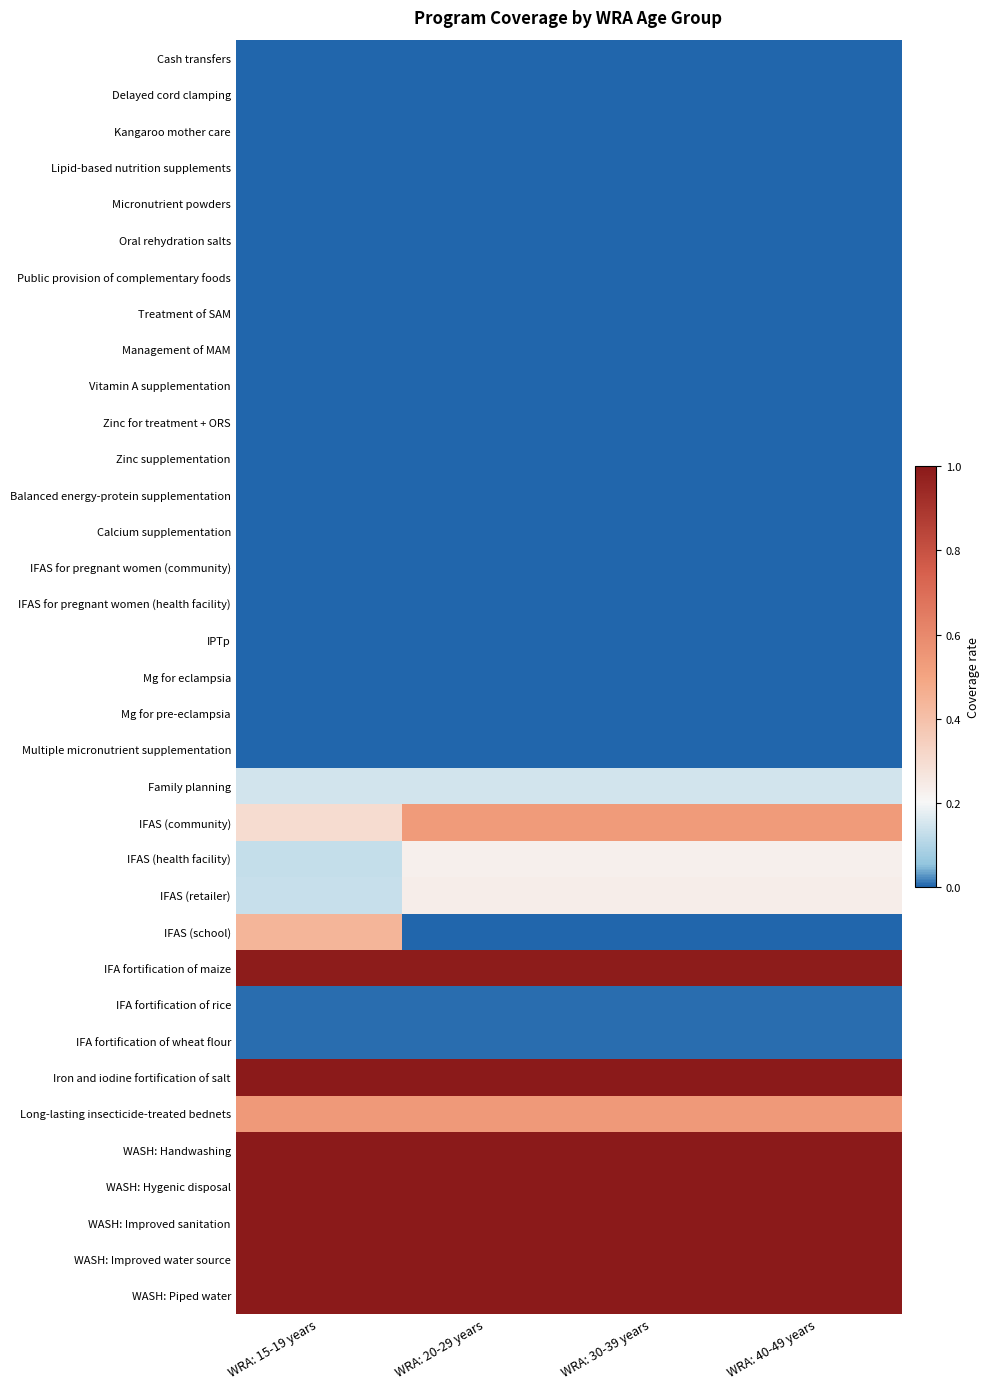

Reading left to right, what are all the values shown in this chart?

Cash transfers: WRA: 15-19 years=0.0	WRA: 20-29 years=0.0	WRA: 30-39 years=0.0	WRA: 40-49 years=0.0
Delayed cord clamping: WRA: 15-19 years=0.0	WRA: 20-29 years=0.0	WRA: 30-39 years=0.0	WRA: 40-49 years=0.0
Kangaroo mother care: WRA: 15-19 years=0.0	WRA: 20-29 years=0.0	WRA: 30-39 years=0.0	WRA: 40-49 years=0.0
Lipid-based nutrition supplements: WRA: 15-19 years=0.0	WRA: 20-29 years=0.0	WRA: 30-39 years=0.0	WRA: 40-49 years=0.0
Micronutrient powders: WRA: 15-19 years=0.0	WRA: 20-29 years=0.0	WRA: 30-39 years=0.0	WRA: 40-49 years=0.0
Oral rehydration salts: WRA: 15-19 years=0.0	WRA: 20-29 years=0.0	WRA: 30-39 years=0.0	WRA: 40-49 years=0.0
Public provision of complementary foods: WRA: 15-19 years=0.0	WRA: 20-29 years=0.0	WRA: 30-39 years=0.0	WRA: 40-49 years=0.0
Treatment of SAM: WRA: 15-19 years=0.0	WRA: 20-29 years=0.0	WRA: 30-39 years=0.0	WRA: 40-49 years=0.0
Management of MAM: WRA: 15-19 years=0.0	WRA: 20-29 years=0.0	WRA: 30-39 years=0.0	WRA: 40-49 years=0.0
Vitamin A supplementation: WRA: 15-19 years=0.0	WRA: 20-29 years=0.0	WRA: 30-39 years=0.0	WRA: 40-49 years=0.0
Zinc for treatment + ORS: WRA: 15-19 years=0.0	WRA: 20-29 years=0.0	WRA: 30-39 years=0.0	WRA: 40-49 years=0.0
Zinc supplementation: WRA: 15-19 years=0.0	WRA: 20-29 years=0.0	WRA: 30-39 years=0.0	WRA: 40-49 years=0.0
Balanced energy-protein supplementation: WRA: 15-19 years=0.0	WRA: 20-29 years=0.0	WRA: 30-39 years=0.0	WRA: 40-49 years=0.0
Calcium supplementation: WRA: 15-19 years=0.0	WRA: 20-29 years=0.0	WRA: 30-39 years=0.0	WRA: 40-49 years=0.0
IFAS for pregnant women (community): WRA: 15-19 years=0.0	WRA: 20-29 years=0.0	WRA: 30-39 years=0.0	WRA: 40-49 years=0.0
IFAS for pregnant women (health facility): WRA: 15-19 years=0.0	WRA: 20-29 years=0.0	WRA: 30-39 years=0.0	WRA: 40-49 years=0.0
IPTp: WRA: 15-19 years=0.0	WRA: 20-29 years=0.0	WRA: 30-39 years=0.0	WRA: 40-49 years=0.0
Mg for eclampsia: WRA: 15-19 years=0.0	WRA: 20-29 years=0.0	WRA: 30-39 years=0.0	WRA: 40-49 years=0.0
Mg for pre-eclampsia: WRA: 15-19 years=0.0	WRA: 20-29 years=0.0	WRA: 30-39 years=0.0	WRA: 40-49 years=0.0
Multiple micronutrient supplementation: WRA: 15-19 years=0.0	WRA: 20-29 years=0.0	WRA: 30-39 years=0.0	WRA: 40-49 years=0.0
Family planning: WRA: 15-19 years=0.1	WRA: 20-29 years=0.1	WRA: 30-39 years=0.1	WRA: 40-49 years=0.1
IFAS (community): WRA: 15-19 years=0.3	WRA: 20-29 years=0.5	WRA: 30-39 years=0.5	WRA: 40-49 years=0.5
IFAS (health facility): WRA: 15-19 years=0.1	WRA: 20-29 years=0.2	WRA: 30-39 years=0.2	WRA: 40-49 years=0.2
IFAS (retailer): WRA: 15-19 years=0.1	WRA: 20-29 years=0.2	WRA: 30-39 years=0.2	WRA: 40-49 years=0.2
IFAS (school): WRA: 15-19 years=0.4	WRA: 20-29 years=0.0	WRA: 30-39 years=0.0	WRA: 40-49 years=0.0
IFA fortification of maize: WRA: 15-19 years=1.0	WRA: 20-29 years=1.0	WRA: 30-39 years=1.0	WRA: 40-49 years=1.0
IFA fortification of rice: WRA: 15-19 years=0.0	WRA: 20-29 years=0.0	WRA: 30-39 years=0.0	WRA: 40-49 years=0.0
IFA fortification of wheat flour: WRA: 15-19 years=0.0	WRA: 20-29 years=0.0	WRA: 30-39 years=0.0	WRA: 40-49 years=0.0
Iron and iodine fortification of salt: WRA: 15-19 years=1.0	WRA: 20-29 years=1.0	WRA: 30-39 years=1.0	WRA: 40-49 years=1.0
Long-lasting insecticide-treated bednets: WRA: 15-19 years=0.5	WRA: 20-29 years=0.5	WRA: 30-39 years=0.5	WRA: 40-49 years=0.5
WASH: Handwashing: WRA: 15-19 years=1.0	WRA: 20-29 years=1.0	WRA: 30-39 years=1.0	WRA: 40-49 years=1.0
WASH: Hygenic disposal: WRA: 15-19 years=1.0	WRA: 20-29 years=1.0	WRA: 30-39 years=1.0	WRA: 40-49 years=1.0
WASH: Improved sanitation: WRA: 15-19 years=1.0	WRA: 20-29 years=1.0	WRA: 30-39 years=1.0	WRA: 40-49 years=1.0
WASH: Improved water source: WRA: 15-19 years=1.0	WRA: 20-29 years=1.0	WRA: 30-39 years=1.0	WRA: 40-49 years=1.0
WASH: Piped water: WRA: 15-19 years=1.0	WRA: 20-29 years=1.0	WRA: 30-39 years=1.0	WRA: 40-49 years=1.0